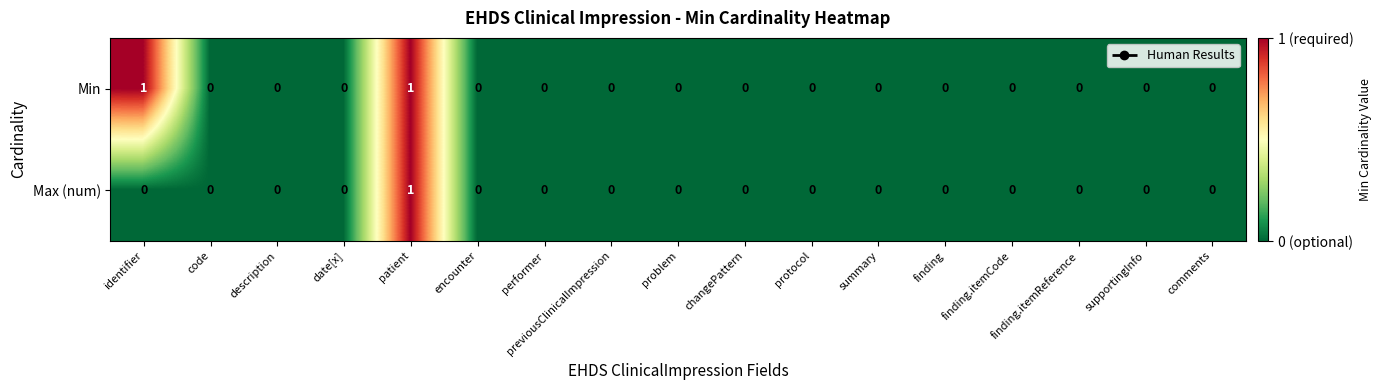

How many Max (num) values are between 0 and 1?

17